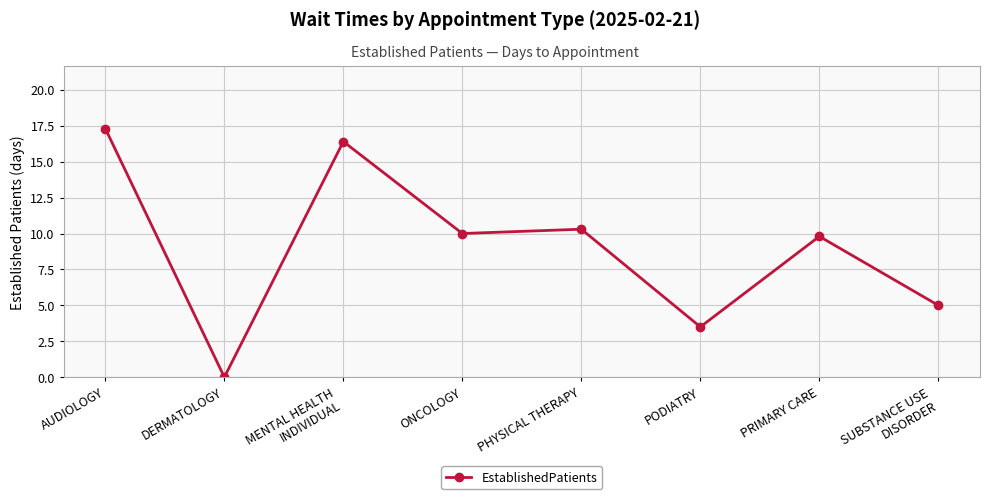

What position from the left is AUDIOLOGY?

1